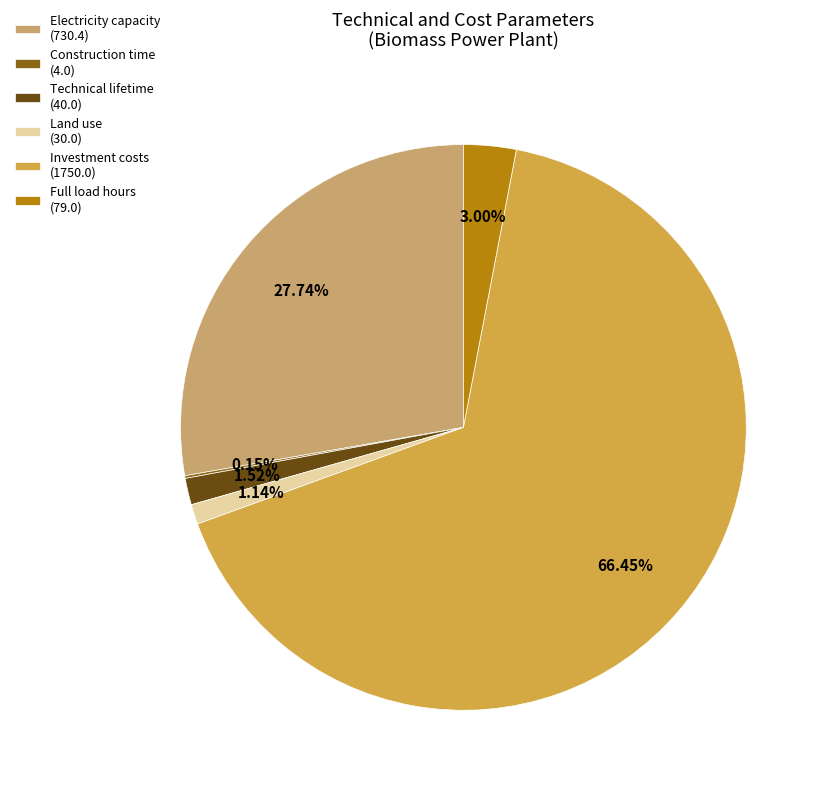

Between Land use (30.0) and Full load hours (79.0), which is larger?

Full load hours (79.0)